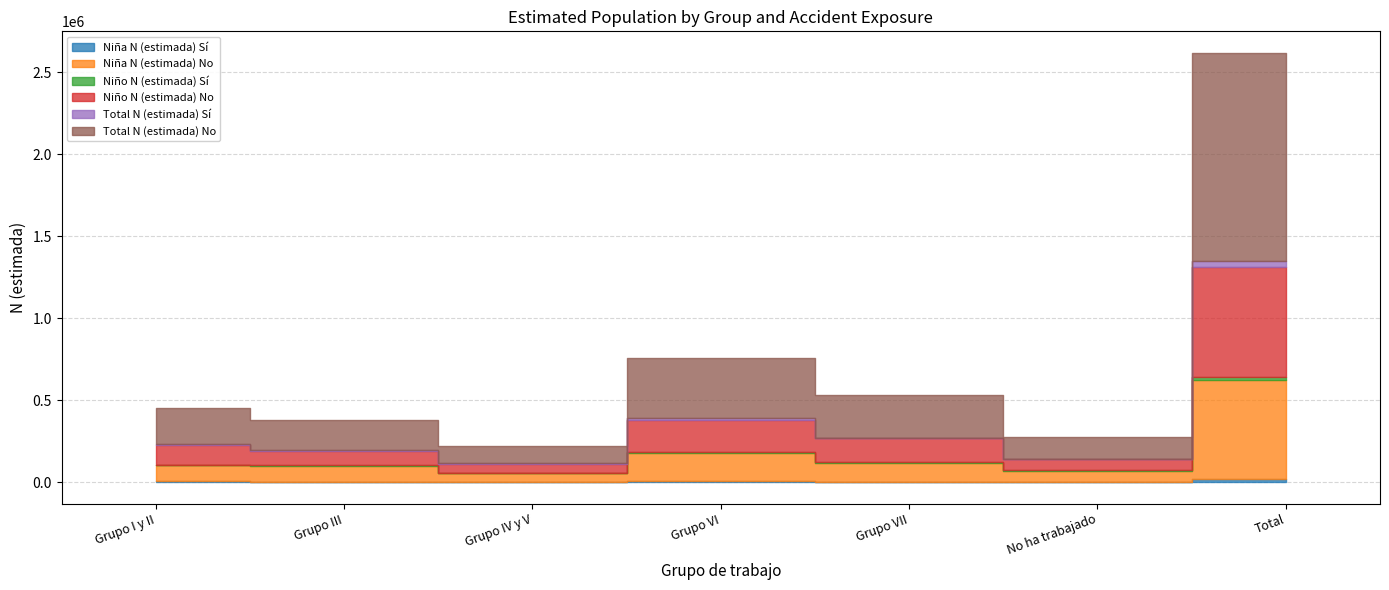

Where is Niño N (estimada) Sí nearest to the value 11353?

Grupo III